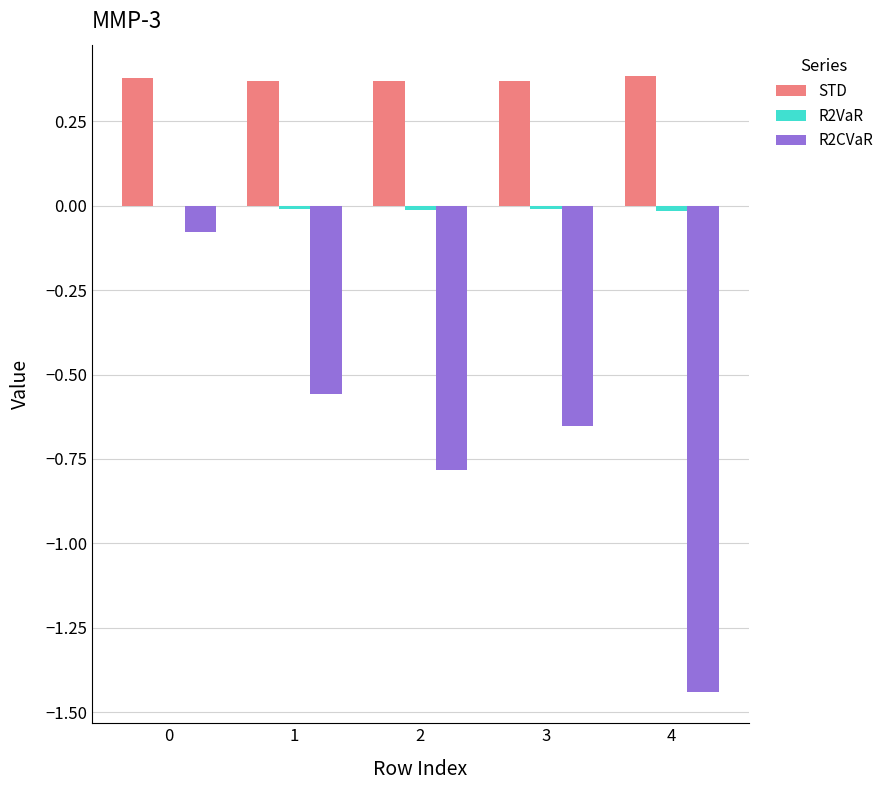

Which series has the largest total across all categories?

STD